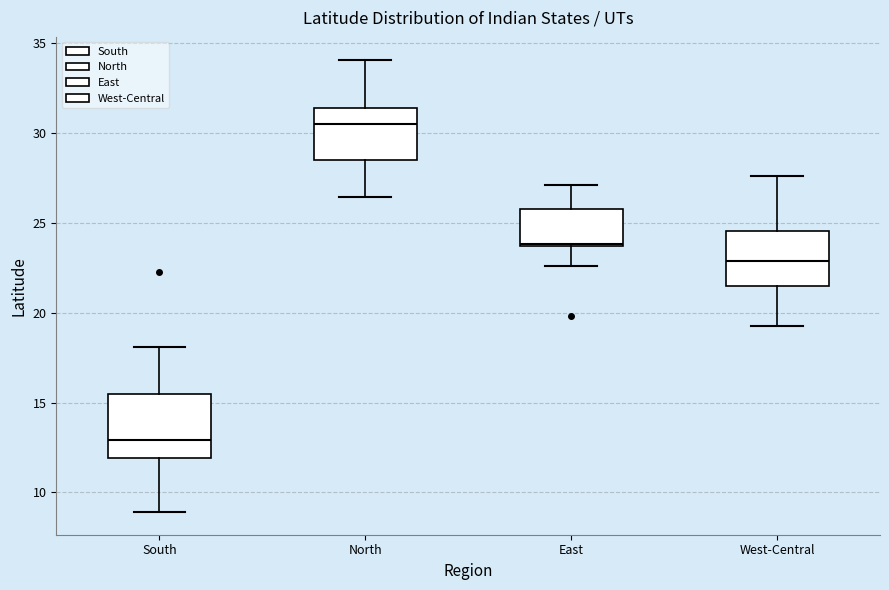

Where does the upper whisker of the box for East end on the y-axis? The values are not printed on the chart, so give them approximately, as read against the axis.

27.0